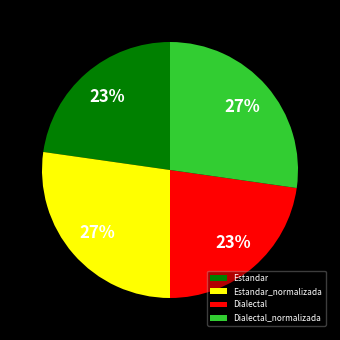

What is the ratio of the value at Estandar_normalizada to the value at Dialectal?

1.2